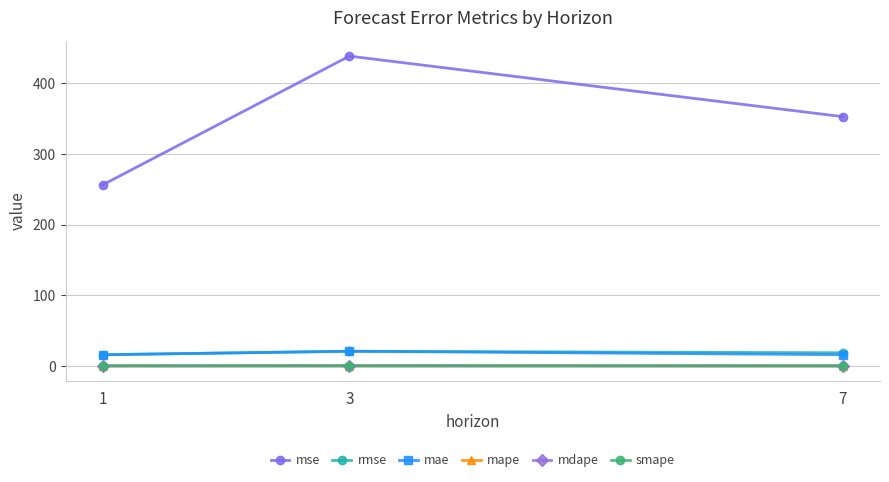

What is the value of the mdape point at the 2nd from the left?

0.3